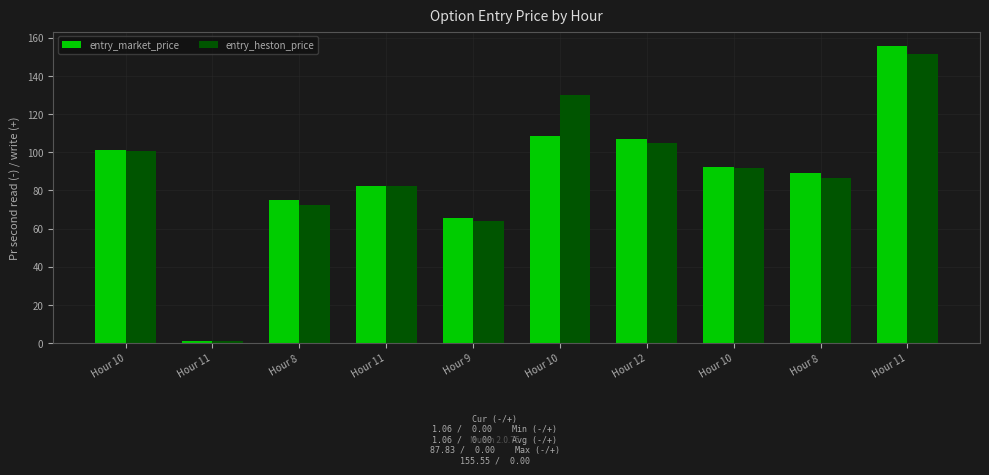

What is the total value across all series at Hour 10?

202.2